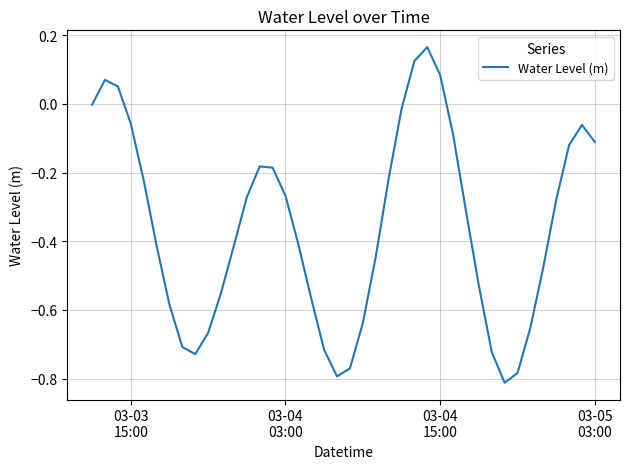

How many lines are shown in the chart?

1